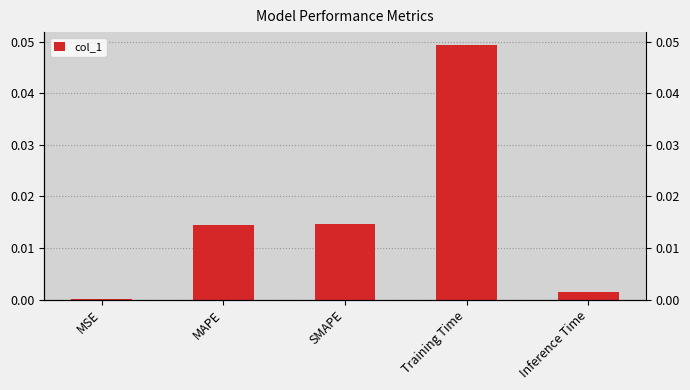

What is the label of the 1st bar from the left?

MSE